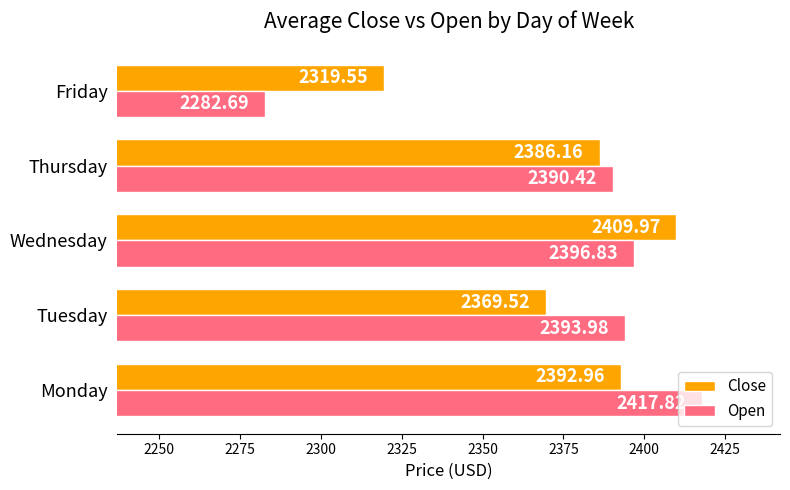

What is the difference between the second highest and minimum values in the Open series?

114.1